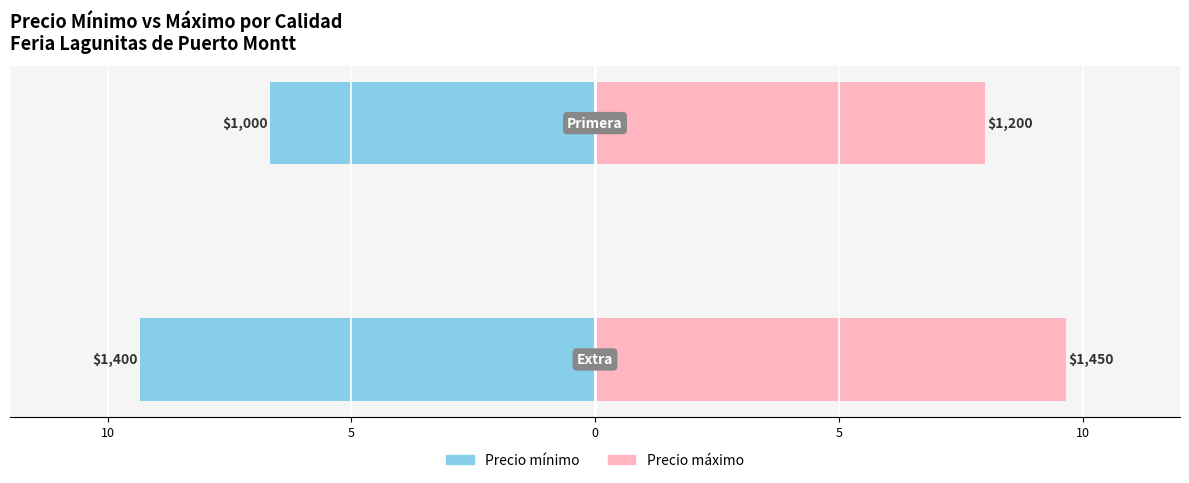

What is the sum of all Precio máximo values?

17.7